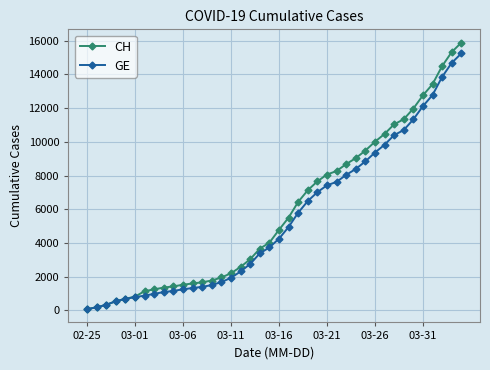

Which series has the widest spread of values?

CH